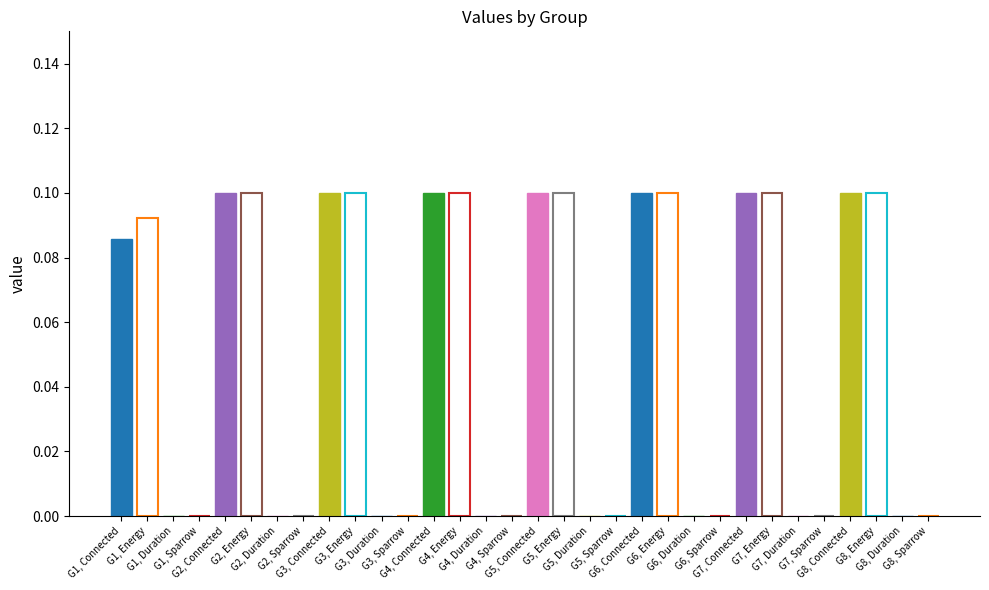

True or false: Sparrow has a value of 0.0 at 4.

True